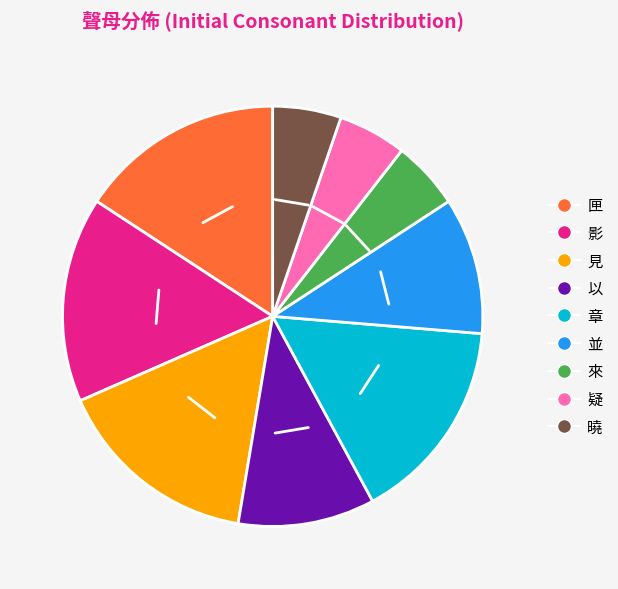

Does any single category account for the majority?

No